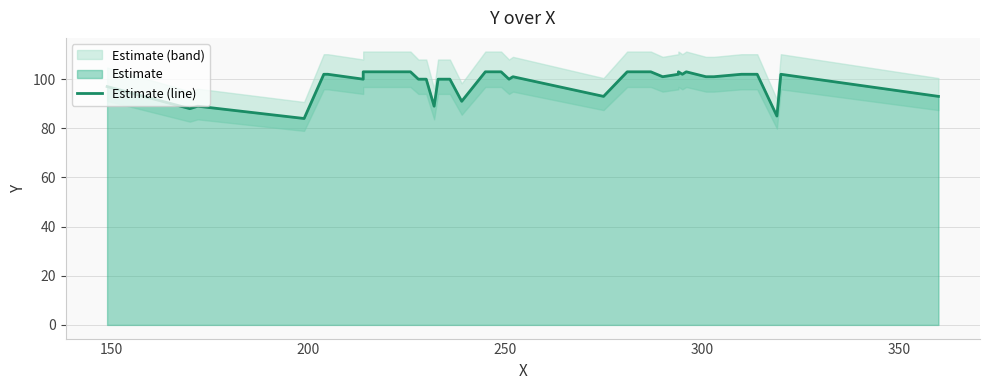

What is the value of the 27th point from the left?

101